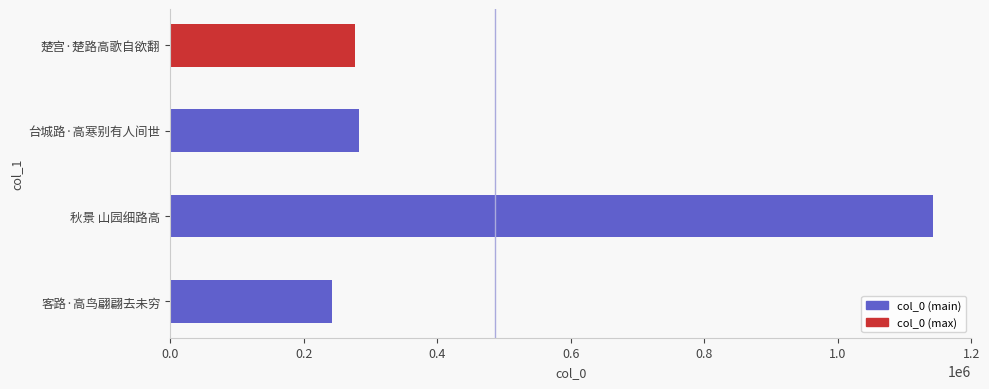

Which label corresponds to the largest value in the chart?

秋景 山园细路高